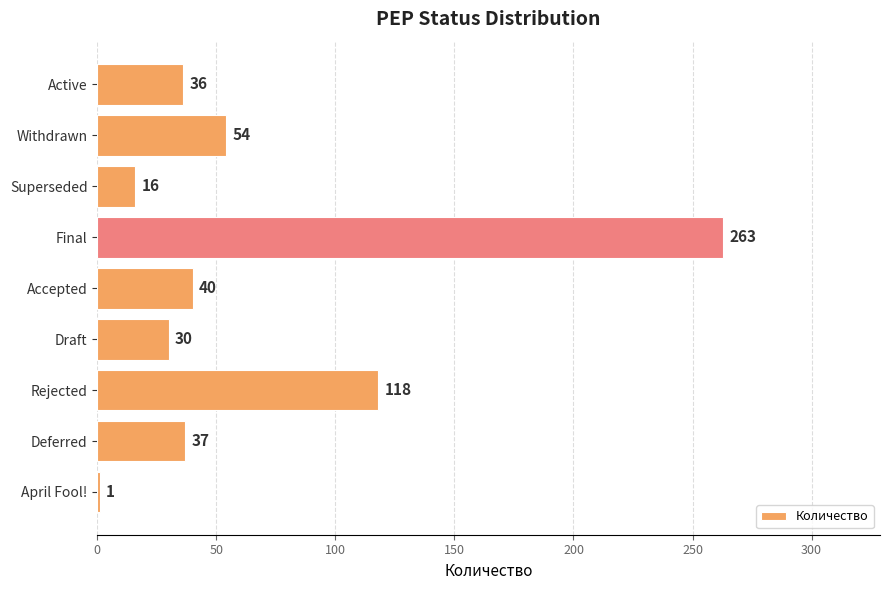

What is the ratio of the value at Deferred to the value at Superseded?

2.3